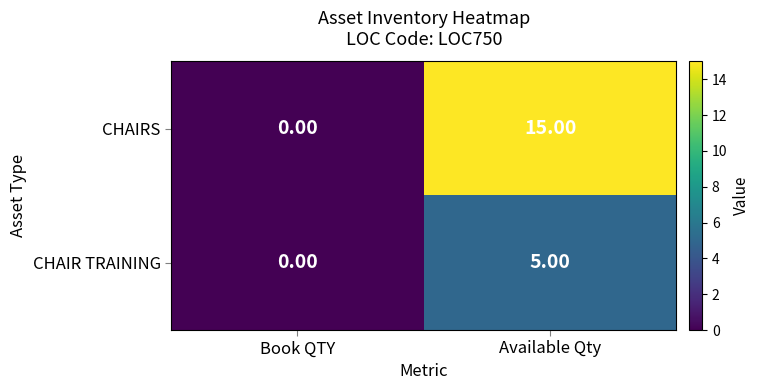

Is the value of CHAIR TRAINING at Available Qty greater than the value of CHAIRS at Book QTY?

Yes